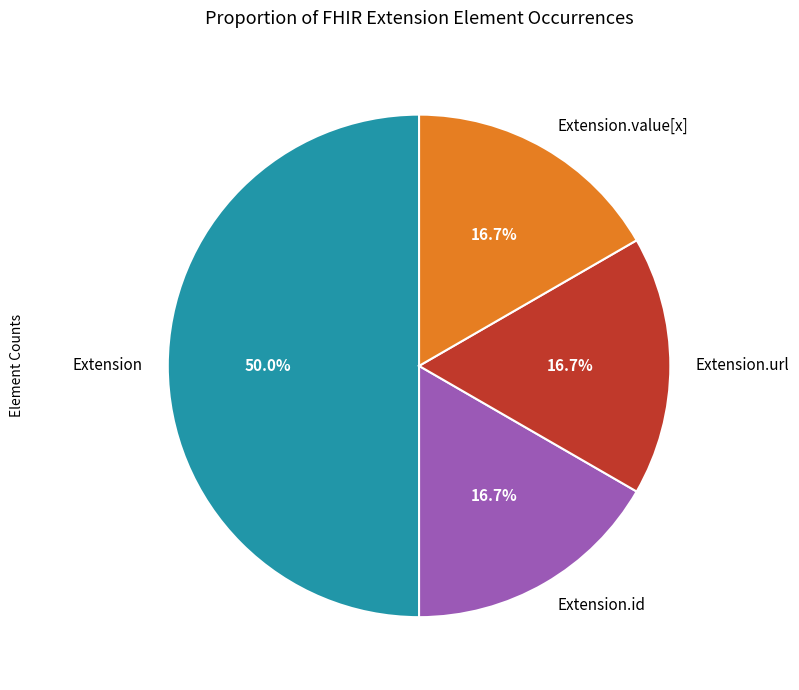

Is the sum of Extension.id and Extension.url greater than half?

No